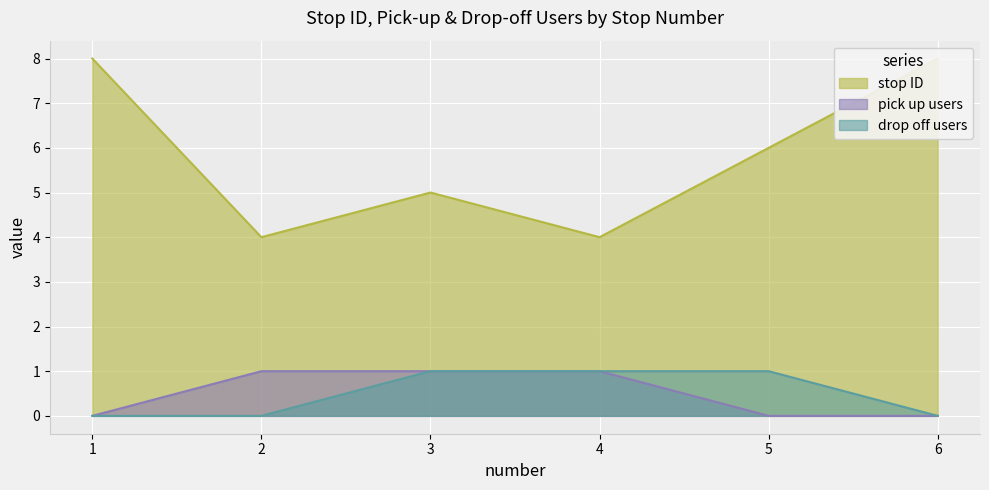

Which label corresponds to the smallest value in the chart?

2